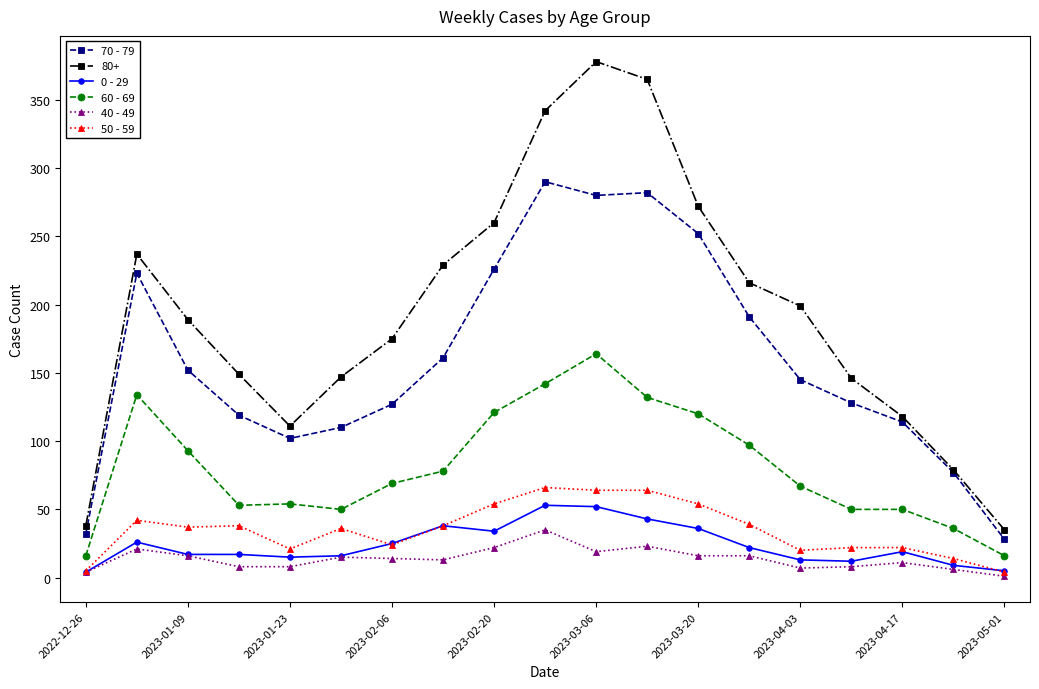

True or false: 50 - 59 has more than 0 interior local peaks.

True